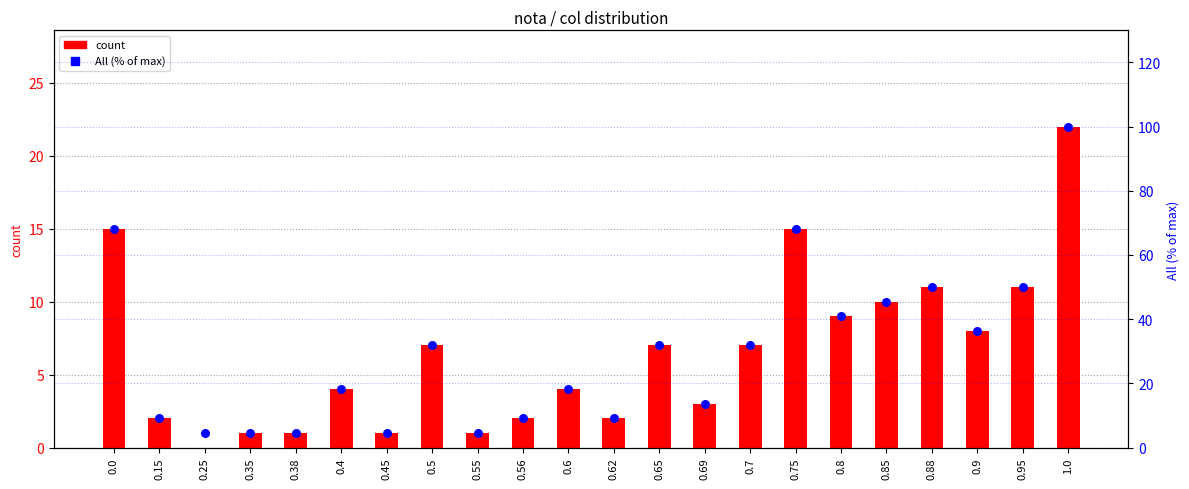

At how many categories does at least one series exceed 31?

11